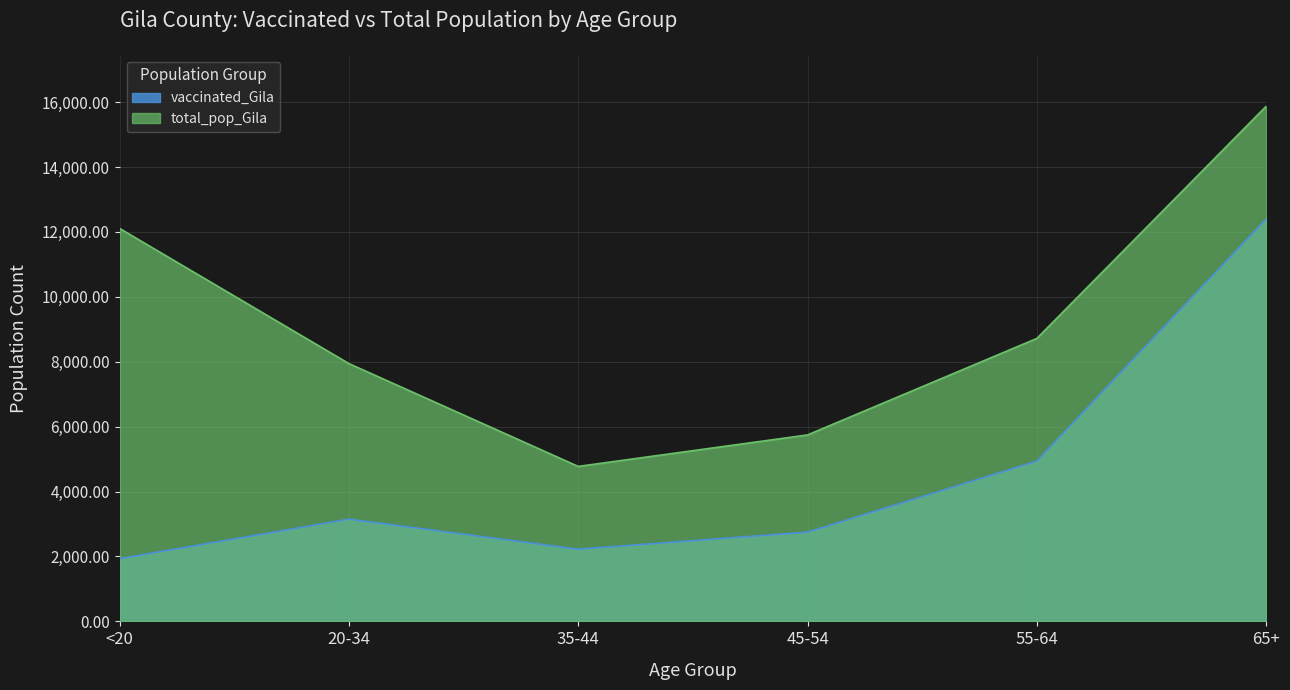

What position from the right is 55-64?

2